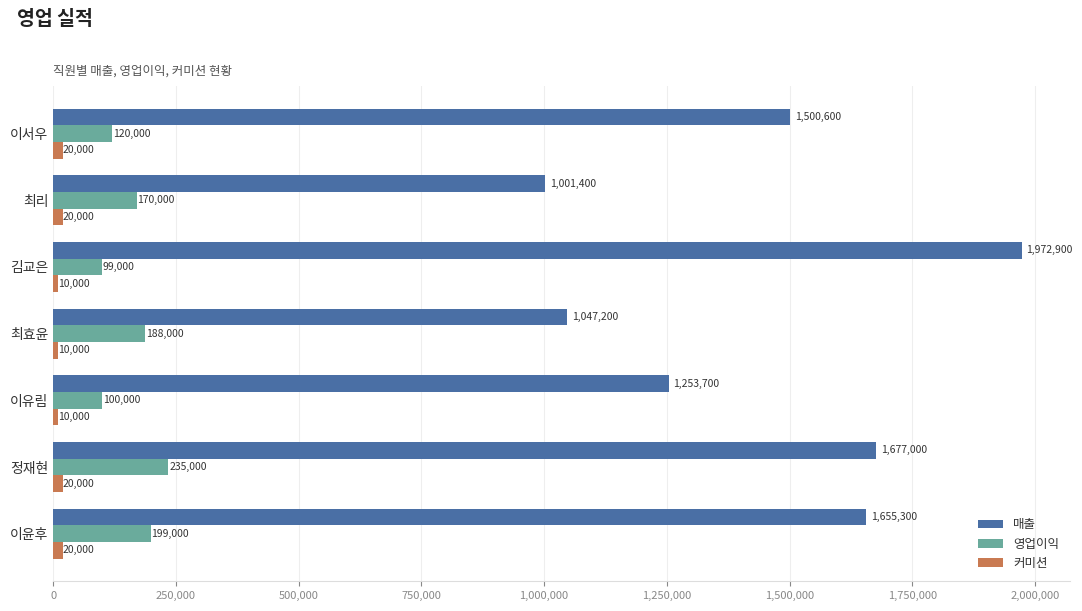

The value of 매출 at 이유림 is 1253700. True or false?

True